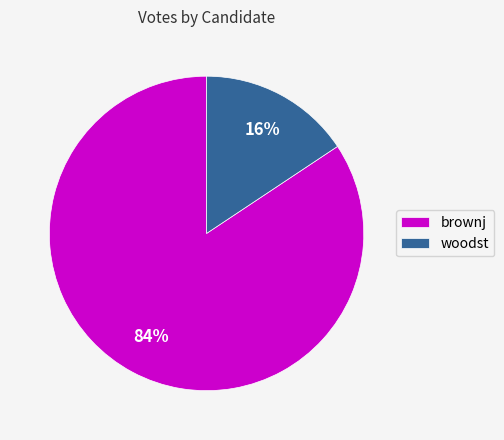

Which has a higher value, woodst or brownj?

brownj